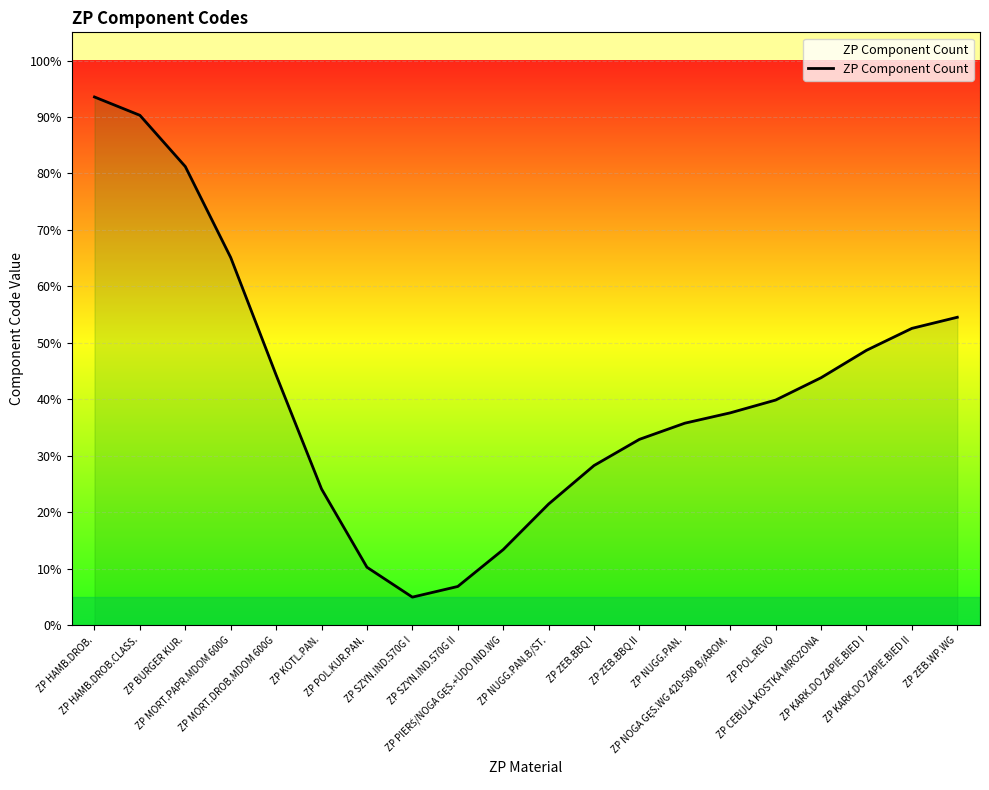

Reading left to right, what are all the values shown in this chart?

ZP HAMB.DROB.=93.6	ZP HAMB.DROB.CLASS.=90.3	ZP BURGER KUR.=81.2	ZP MORT.PAPR.MDOM 600G=65.1	ZP MORT.DROB.MDOM 600G=44.3	ZP KOTL.PAN.=24.1	ZP POL.KUR.PAN.=10.3	ZP SZYN.IND.570G I=5.0	ZP SZYN.IND.570G II=6.9	ZP PIERŚ/NOGA GĘS.+UDO IND.WG=13.4	ZP NUGG.PAN.B/ST.=21.5	ZP ŻEB.BBQ I=28.3	ZP ŻEB.BBQ II=32.9	ZP NUGG.PAN.=35.8	ZP NOGA GĘS.WG 420-500 B/AROM.=37.6	ZP POL.REVO=39.9	ZP CEBULA KOSTKA MROŻONA=43.8	ZP KARK.DO ZAPIE.BIED I=48.7	ZP KARK.DO ZAPIE.BIED II=52.6	ZP ŻEB.WP.WG=54.5